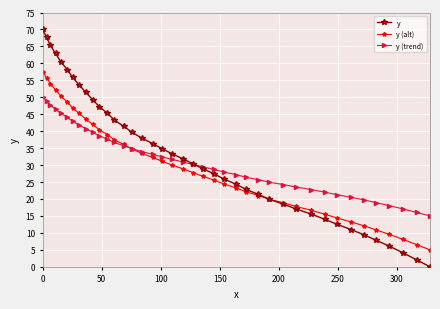

Which series has the largest range (max minus min)?

y